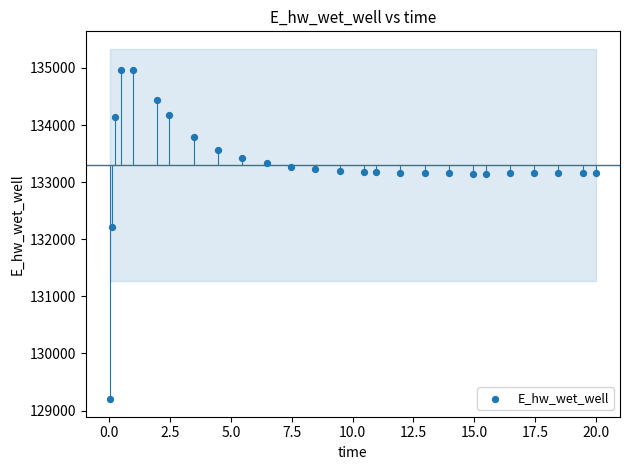

What is the range of Y values (max minus min)?

5773.1